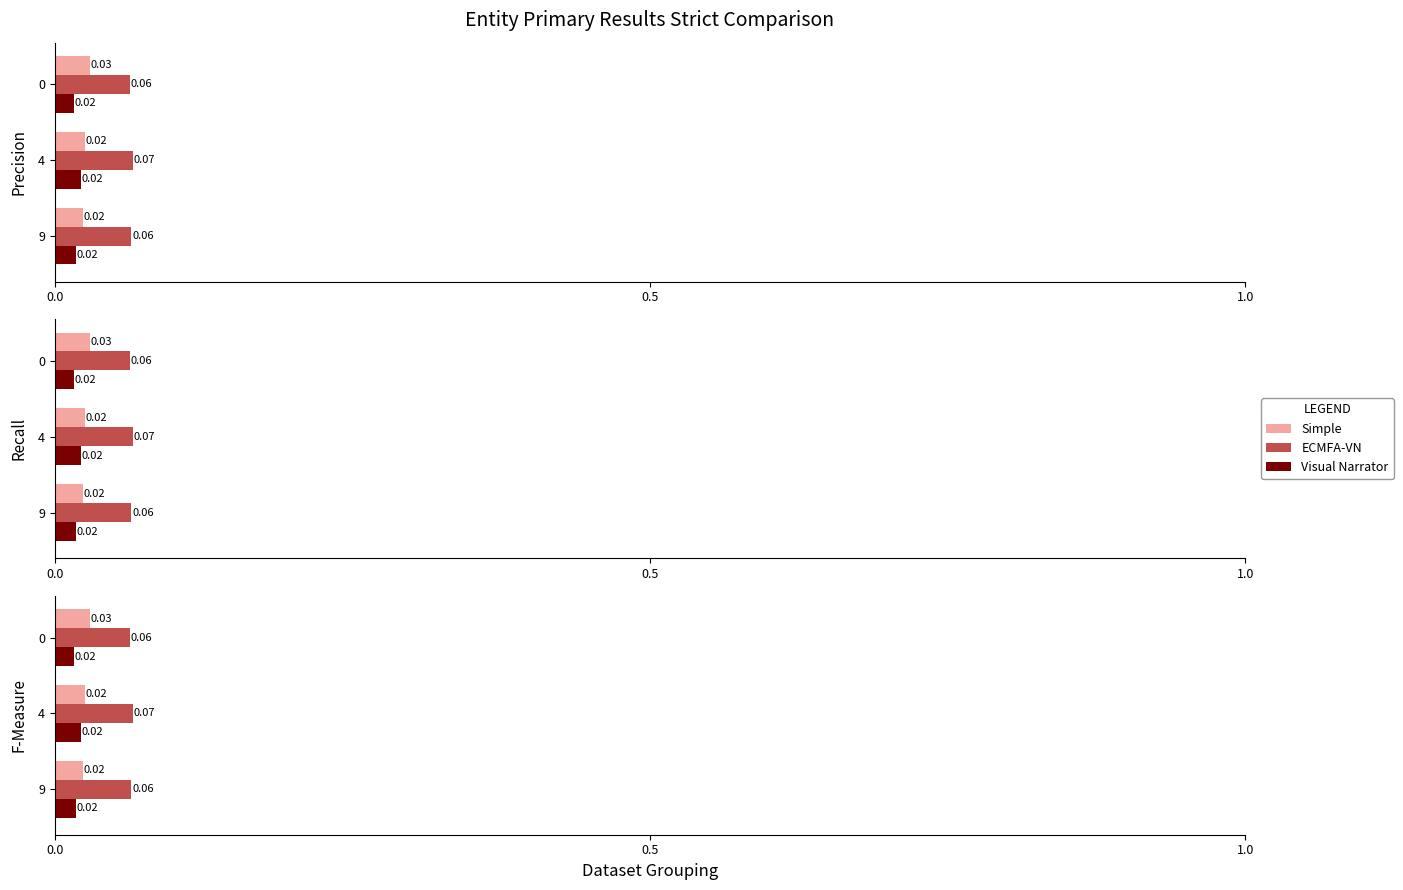

Reading left to right, what are all the values shown in this chart?

Simple: 0.0	0.0	0.0
ECMFA-VN: 0.1	0.1	0.1
Visual Narrator: 0.0	0.0	0.0